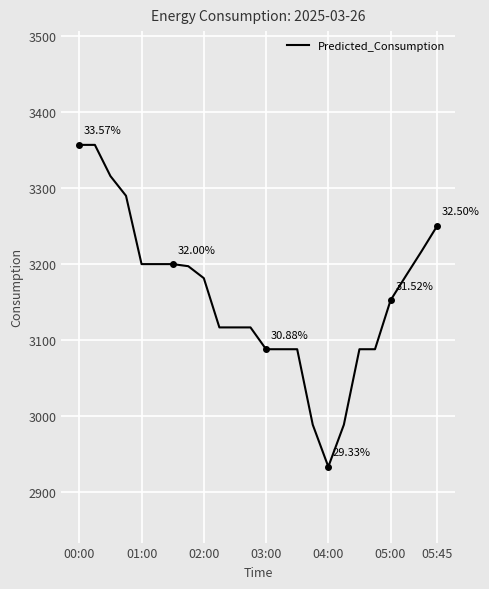

Does the chart have visible grid lines?

Yes